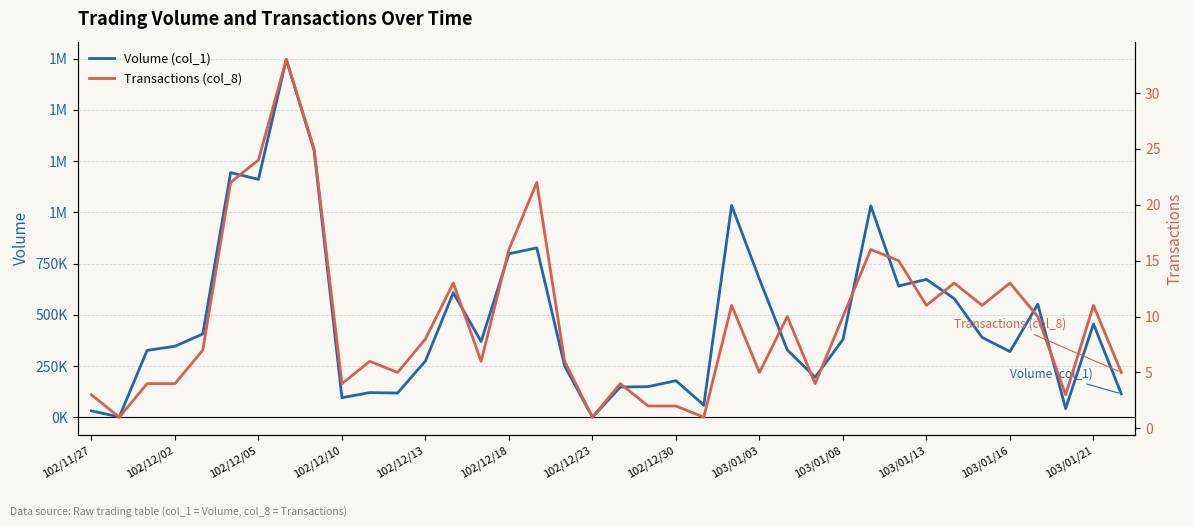

What is the minimum value for Transactions (col_8)?

1